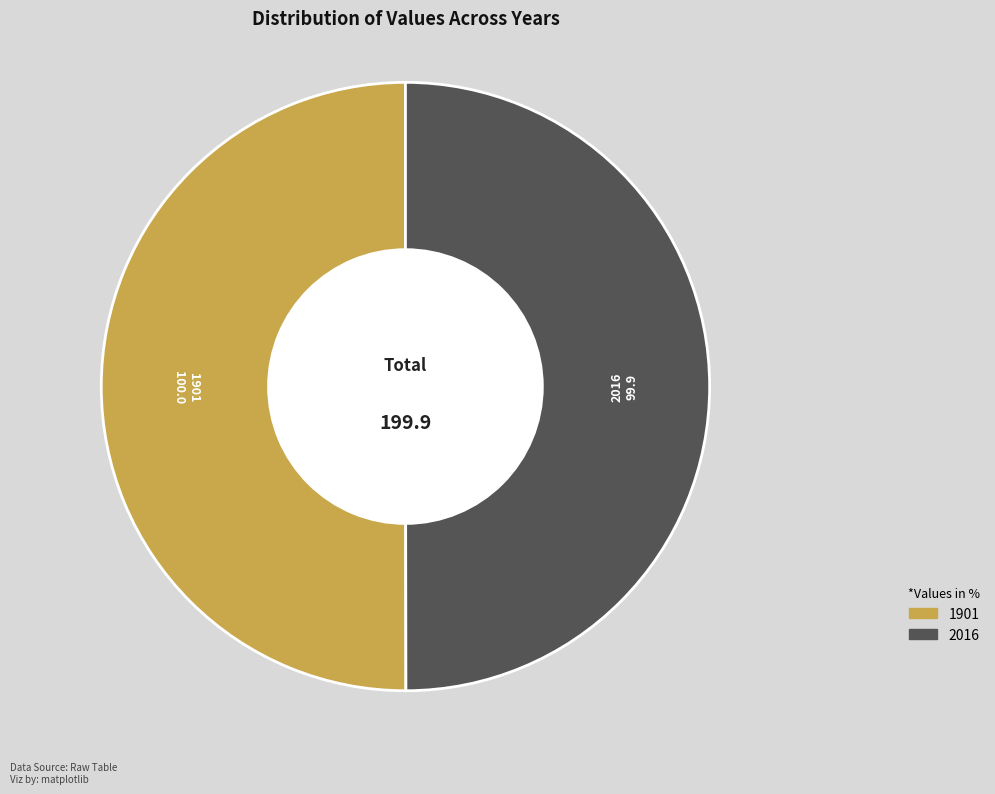

Do 2016 and 1901 together represent more than half of the pie?

Yes